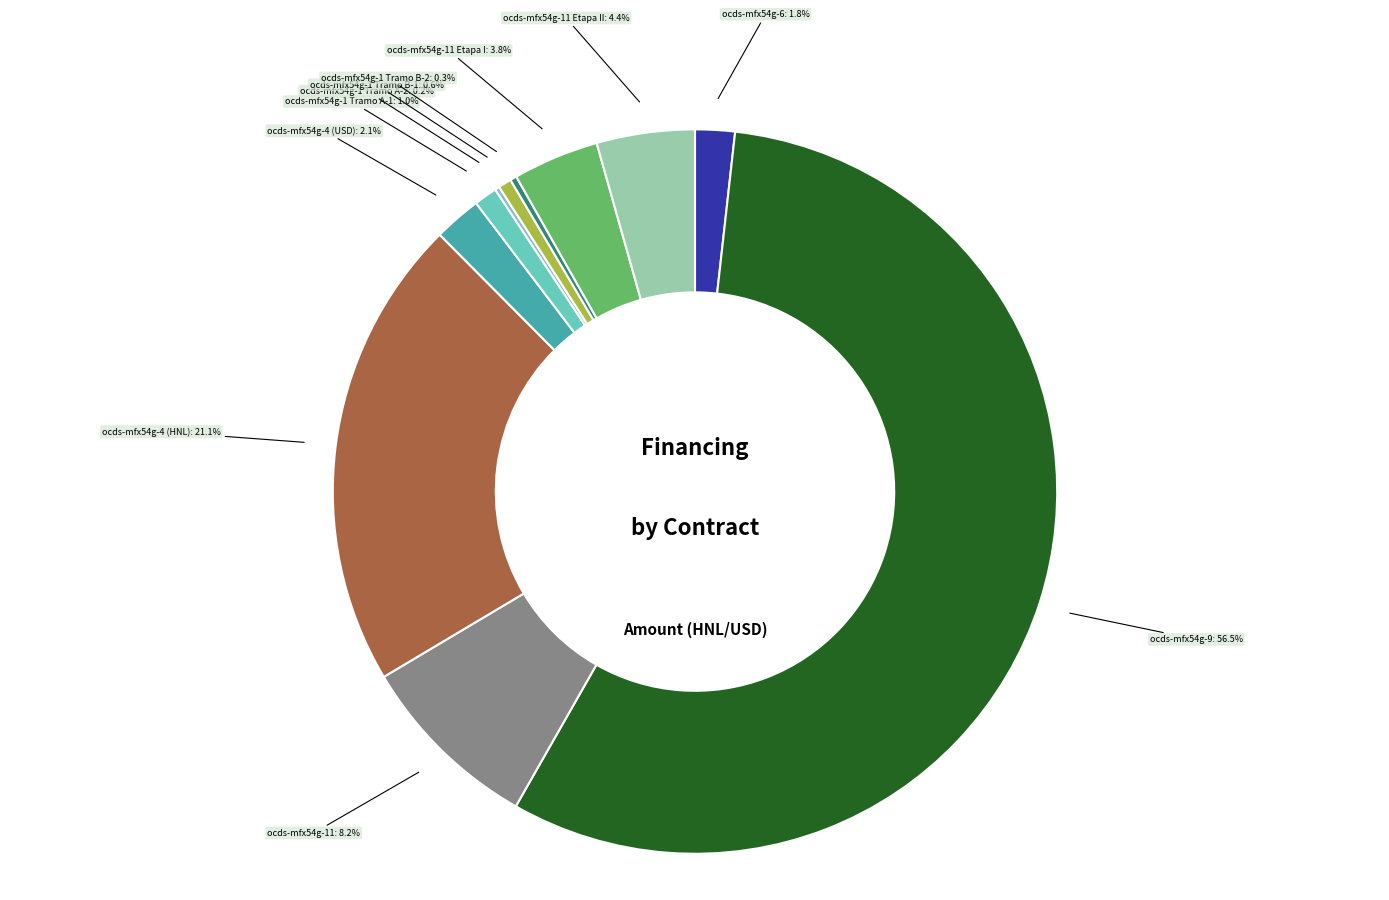

How much of the chart is everything except ocds-mfx54g-9?

43.5%